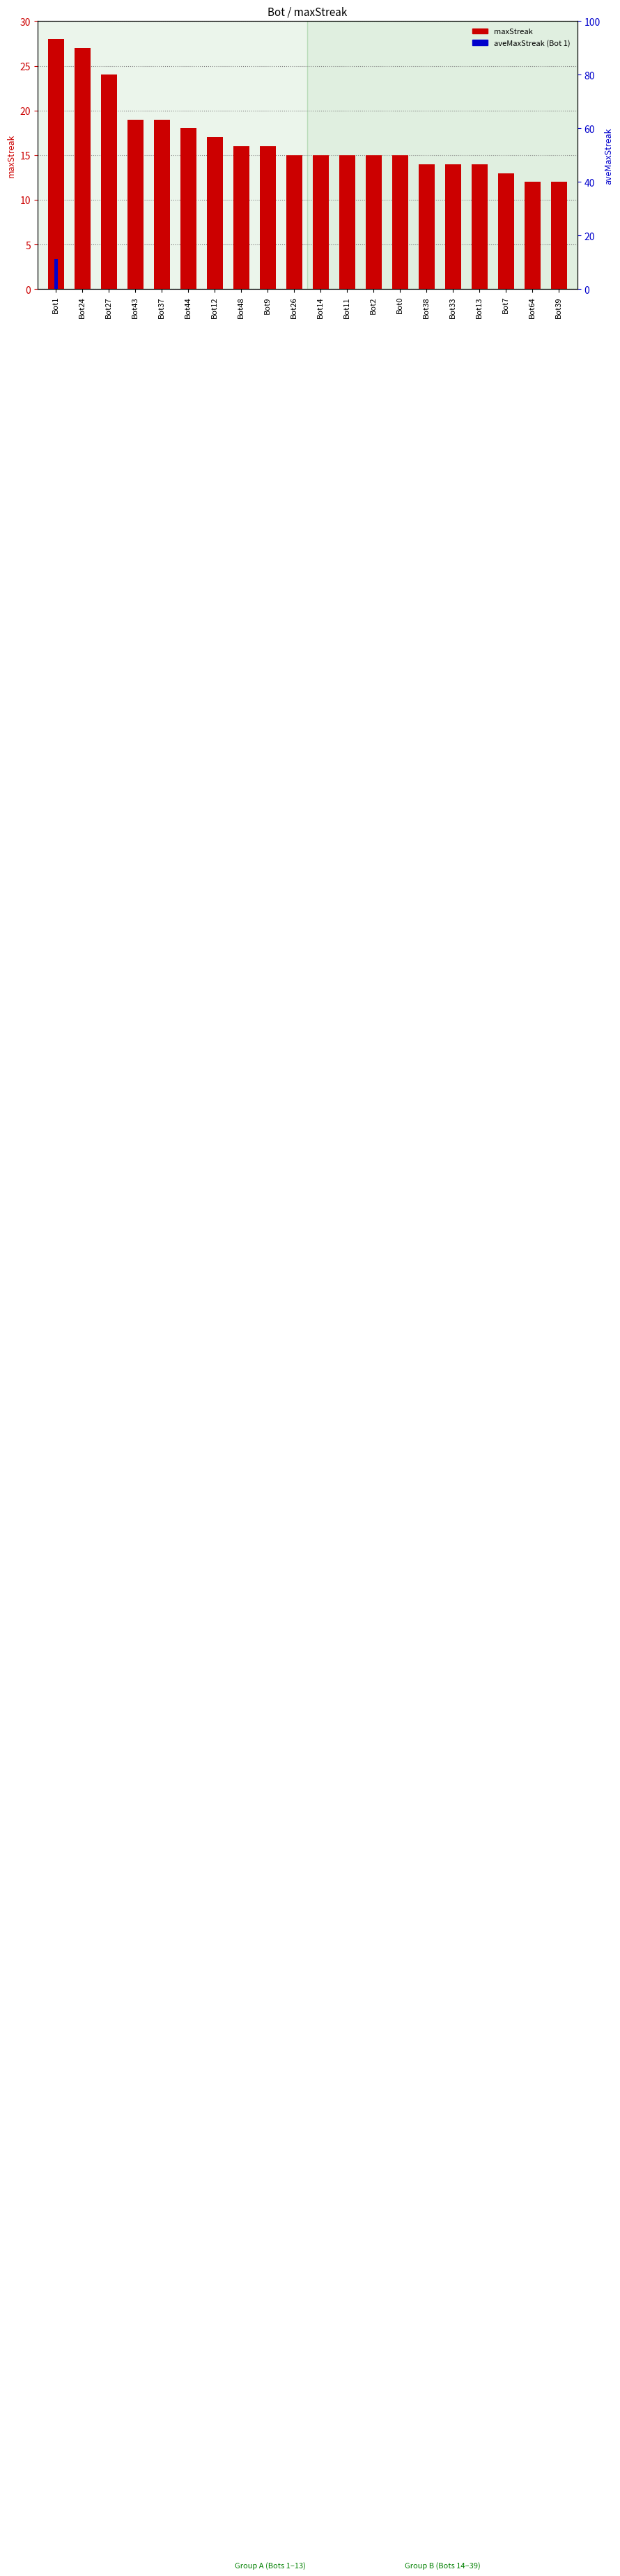

What is the approximate value at Bot27?

24